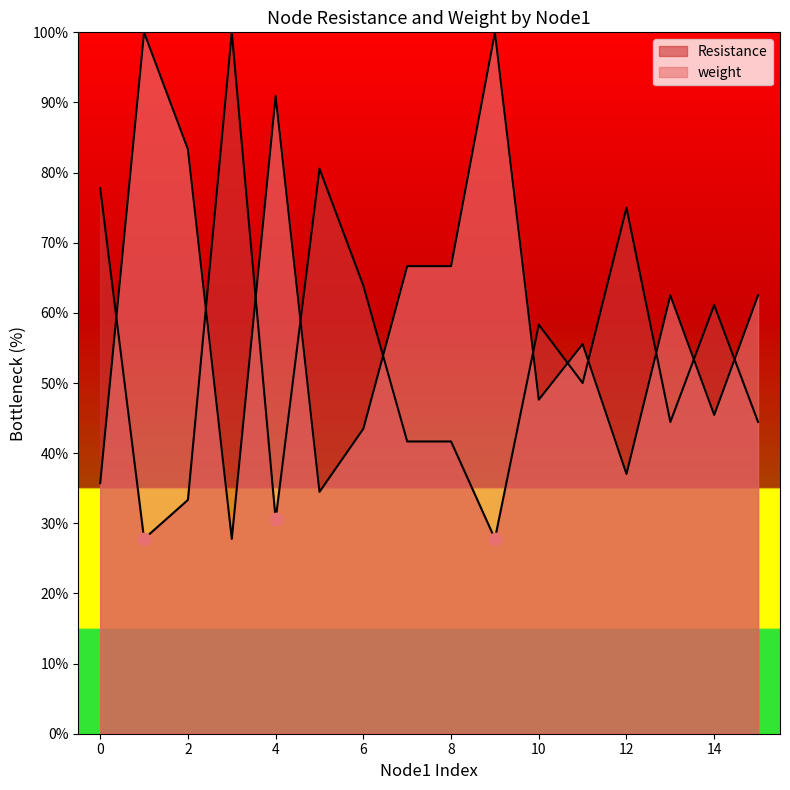

Is the value of Resistance at 4 greater than the value of weight at 5?

No